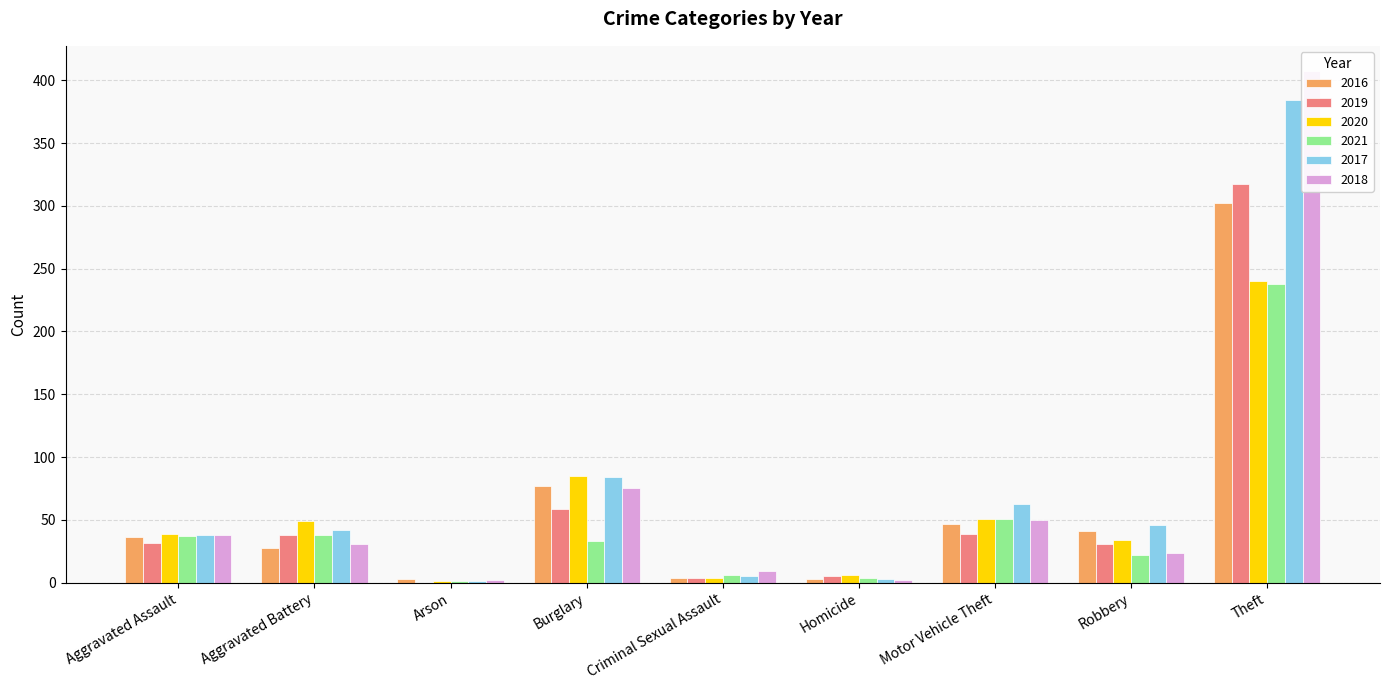

What is the total value across all series at Homicide?

23